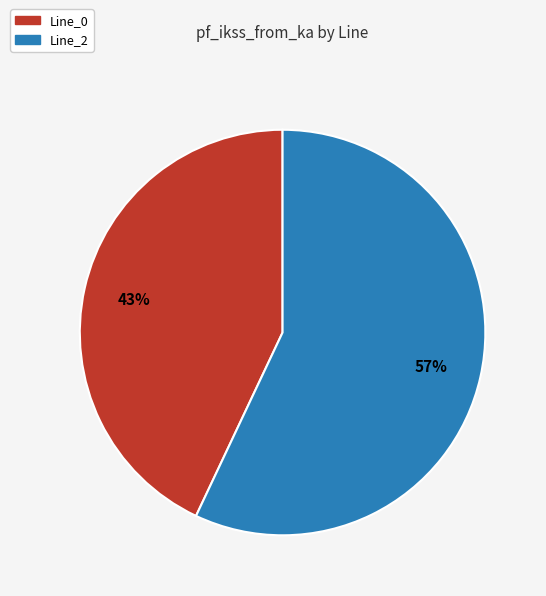

What is the majority slice?

Line_2